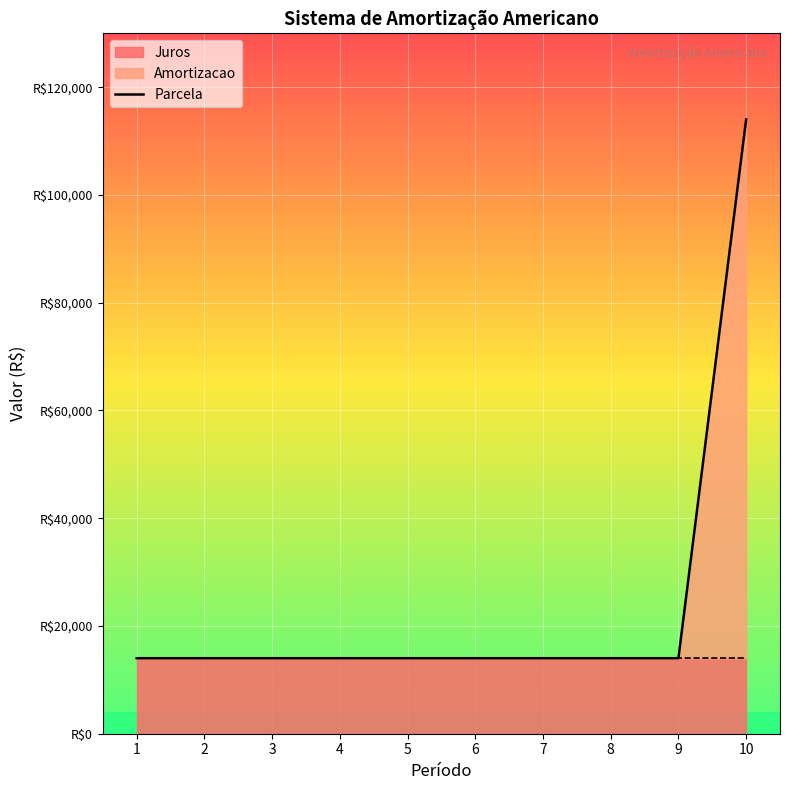

What is the value of the 10th point from the left?

114017.5